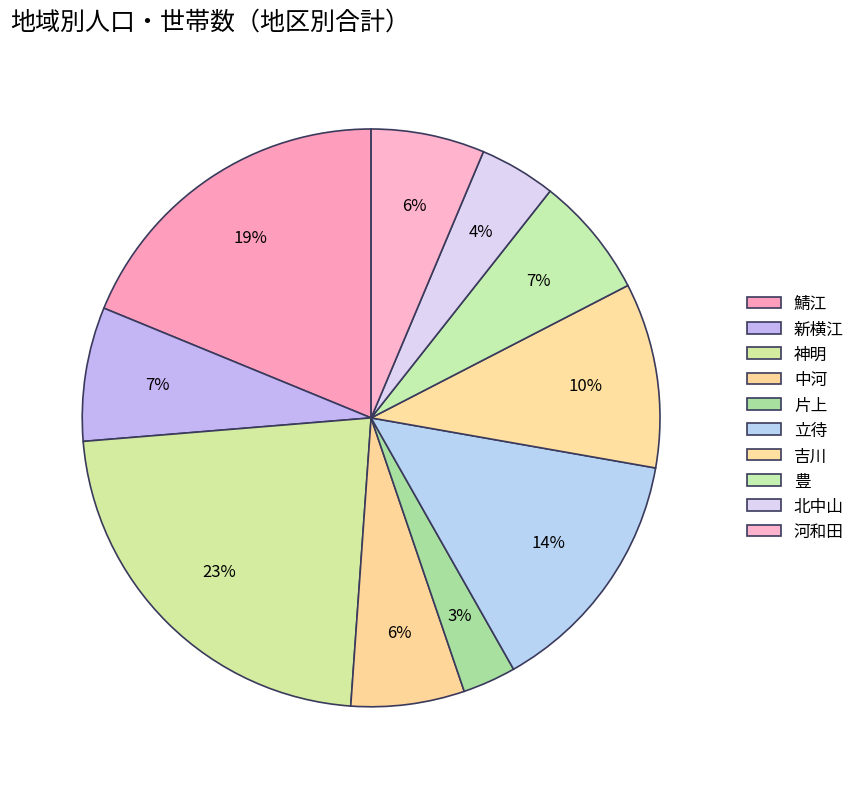

How many segments does this pie chart have?

10